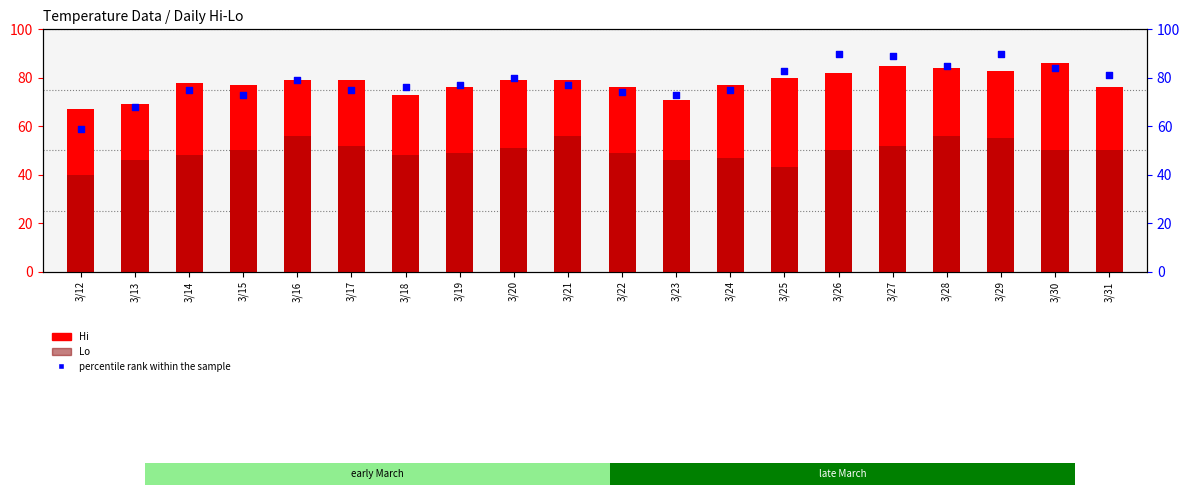

Which series contains the highest Y value?

percentile rank within the sample